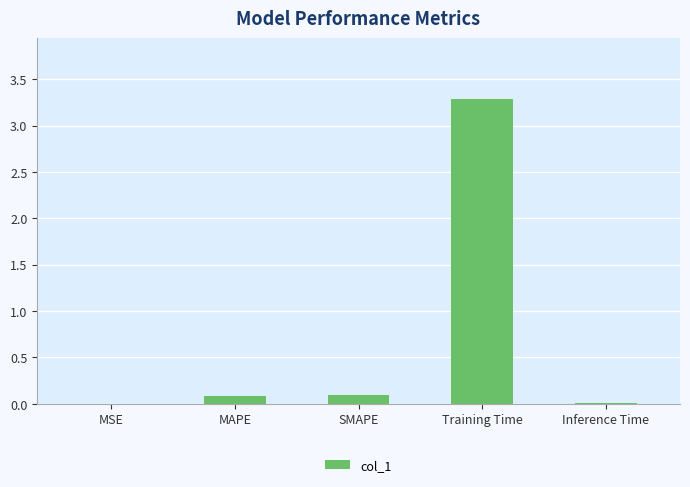

Between SMAPE and MSE, which is larger?

SMAPE